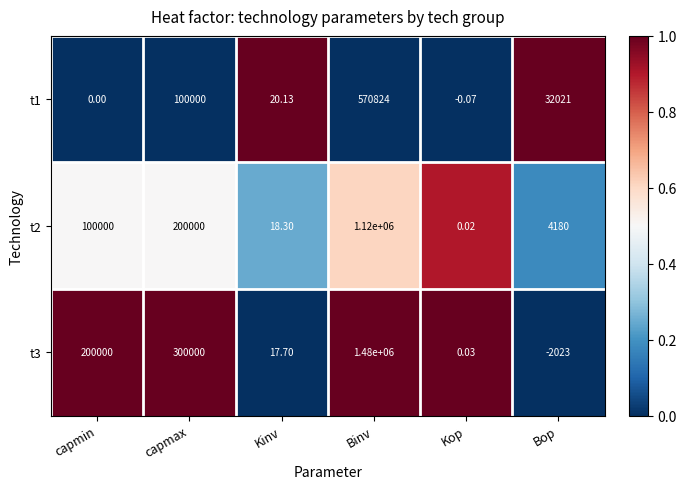

Is the value of t3 at Kinv greater than the value of t1 at Kinv?

No